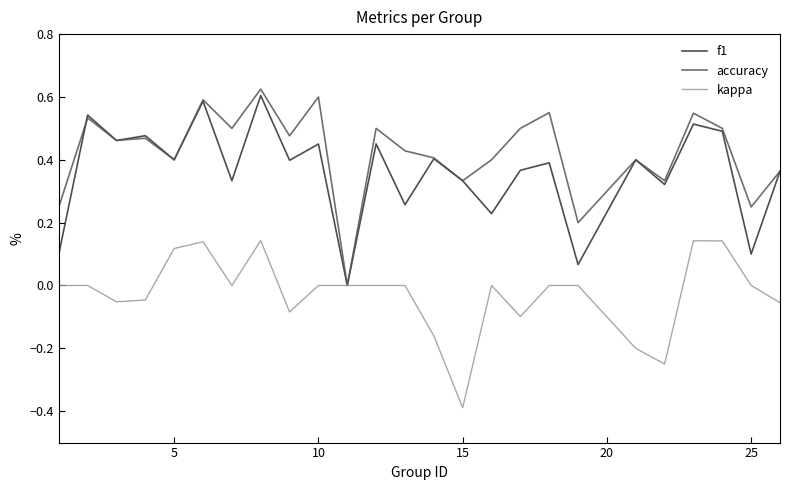

Which series has the widest spread of values?

accuracy